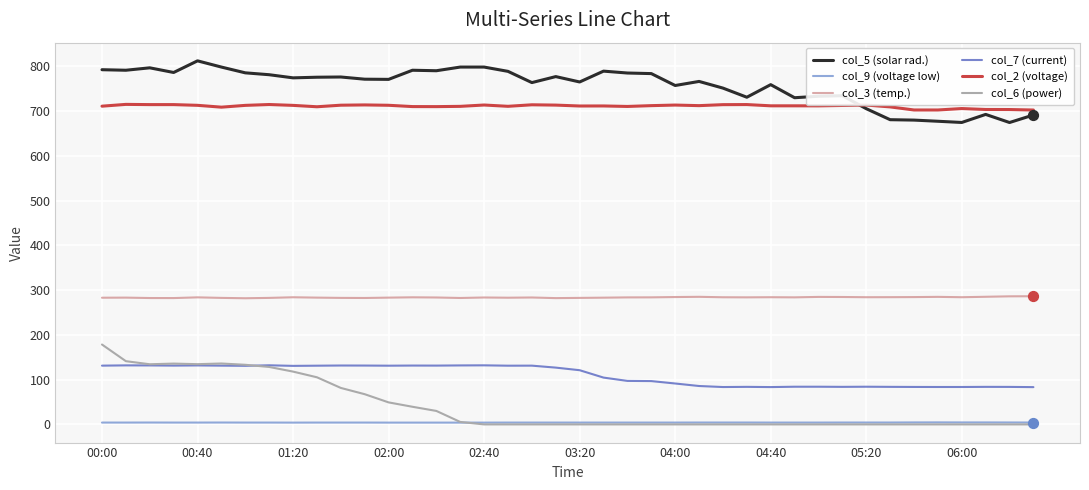

Which series has the largest total across all categories?

col_5 (solar rad.)